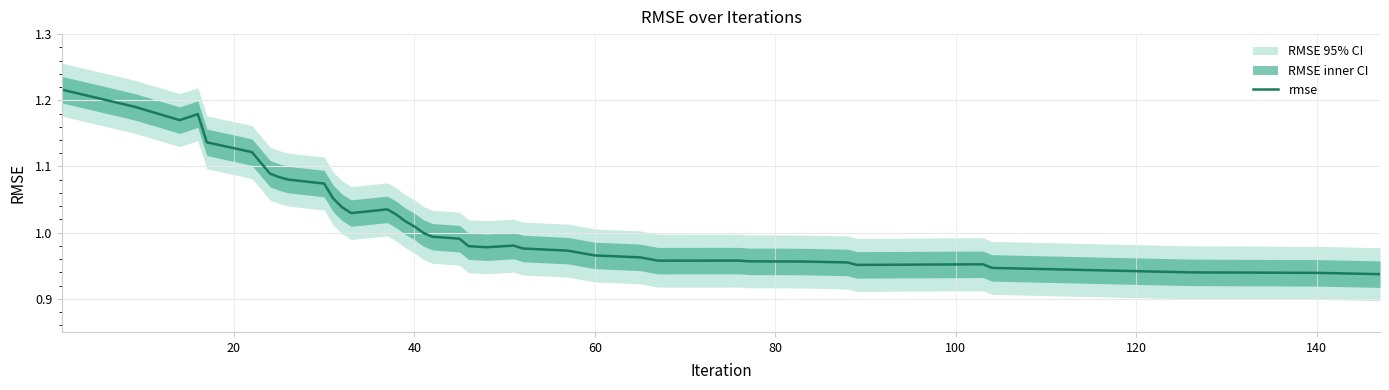

Reading right to left, transcribe all the data shown in this chart.

0.9	0.9	0.9	0.9	0.9	0.9	1.0	1.0	1.0	1.0	1.0	1.0	1.0	1.0	1.0	1.0	1.0	1.0	1.0	1.0	1.0	1.0	1.0	1.0	1.0	1.0	1.0	1.0	1.0	1.1	1.1	1.1	1.1	1.1	1.1	1.1	1.2	1.2	1.2	1.2